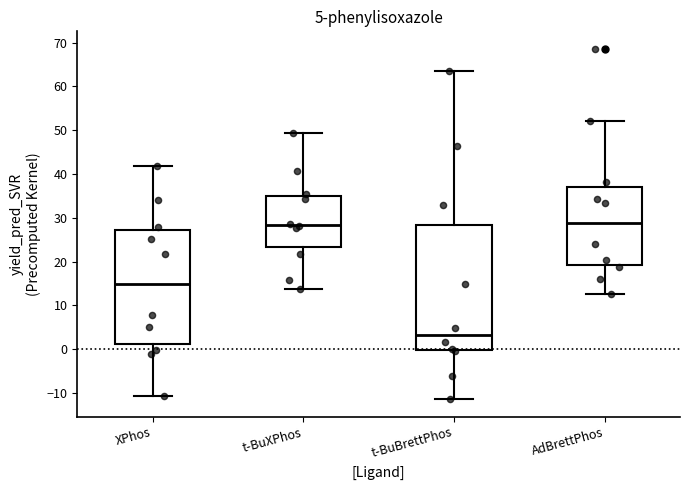

Comparing the boxes themselves (not the whiskers), which one is the tallest?

t-BuBrettPhos